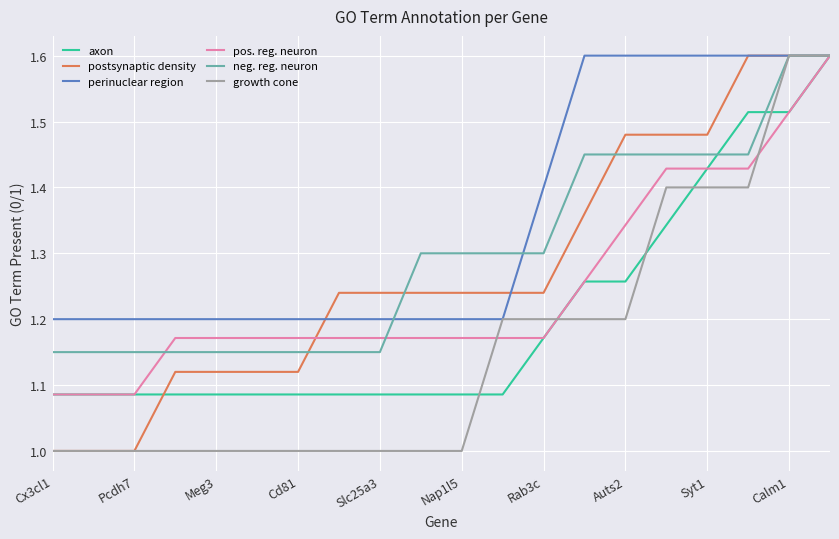

Which series has the largest total across all categories?

perinuclear region